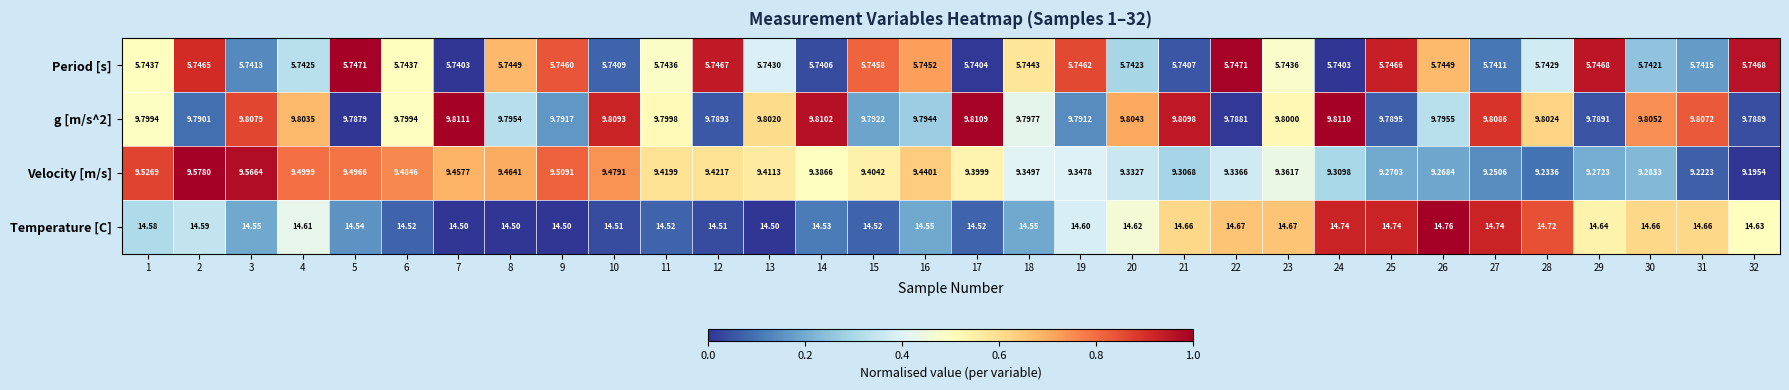

Which series changed the most between 22 and 27?

Velocity [m/s]